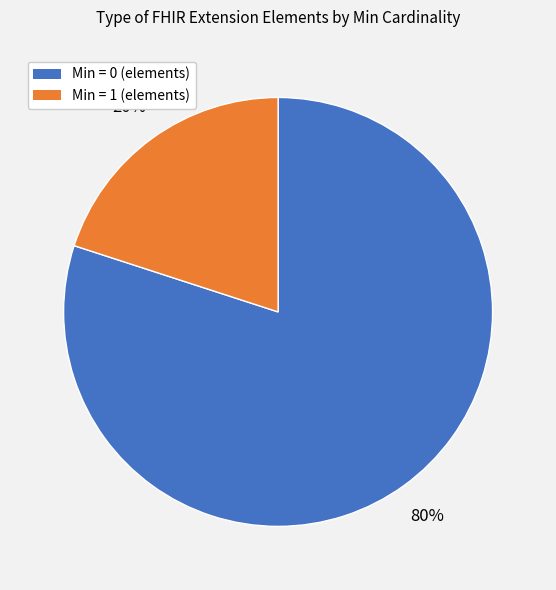

Is there a majority slice in this chart?

Yes